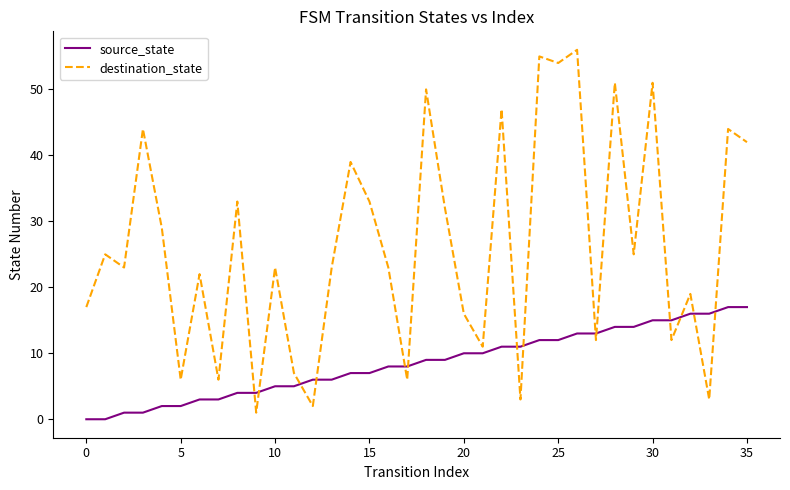

After their last crossing, which series has the higher values: source_state or destination_state?

destination_state